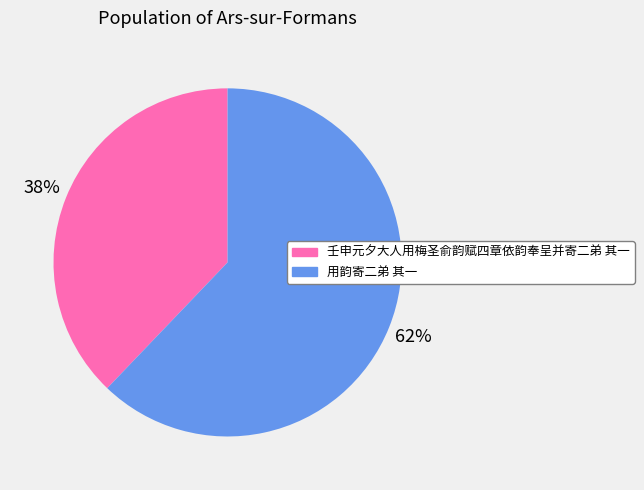

Does any single category account for the majority?

Yes